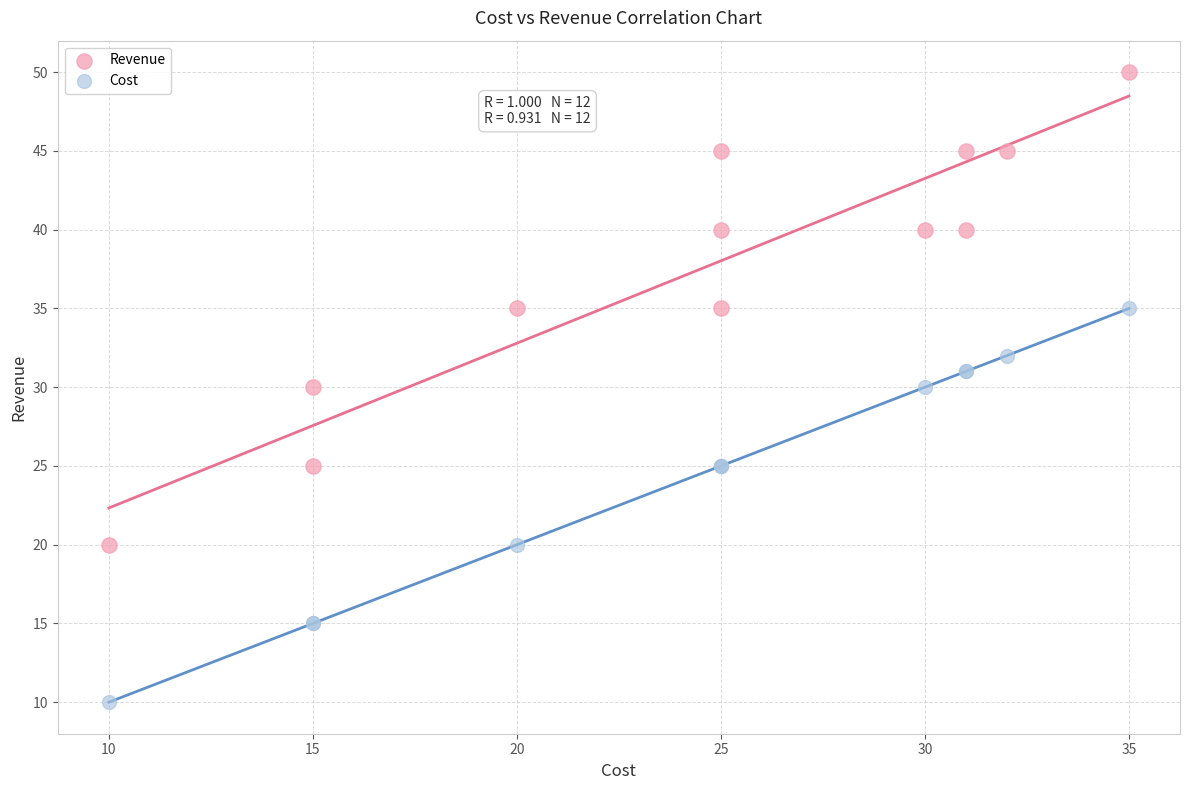

What is the X range (max minus min) for the scatter plot?

25